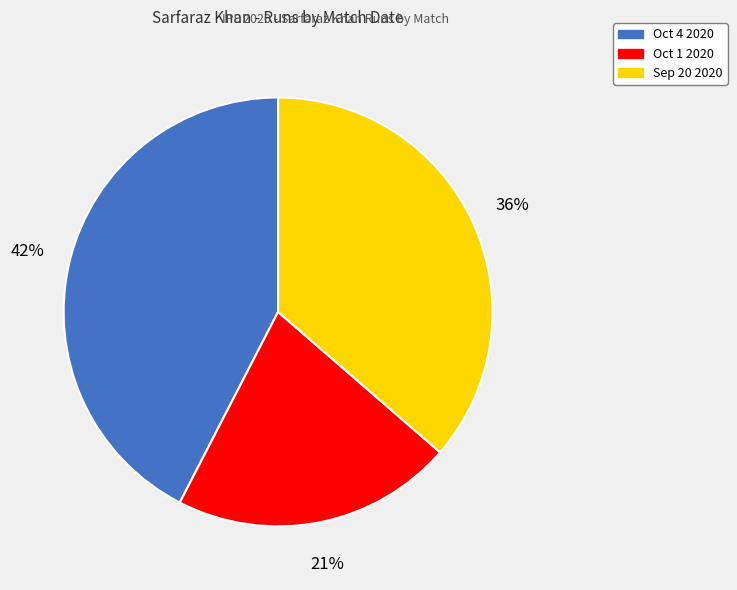

Do Oct 4 2020 and Oct 1 2020 together represent more than half of the pie?

Yes